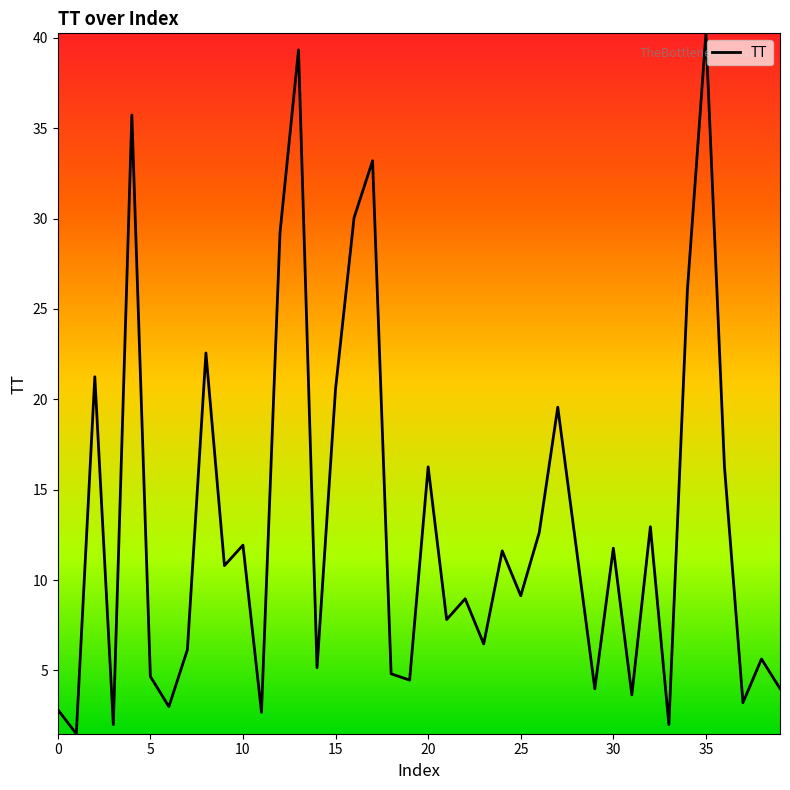

What is the minimum value shown in the chart?

1.5